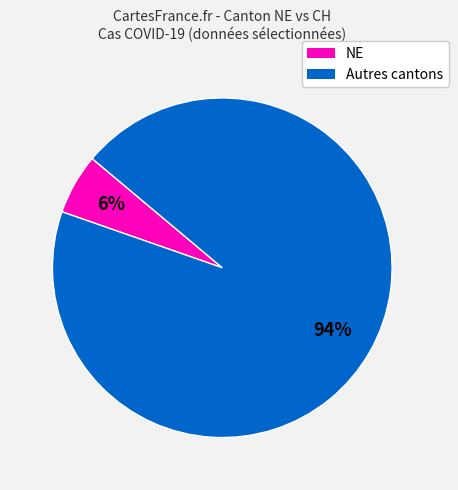

Count the number of slices in the pie.

2